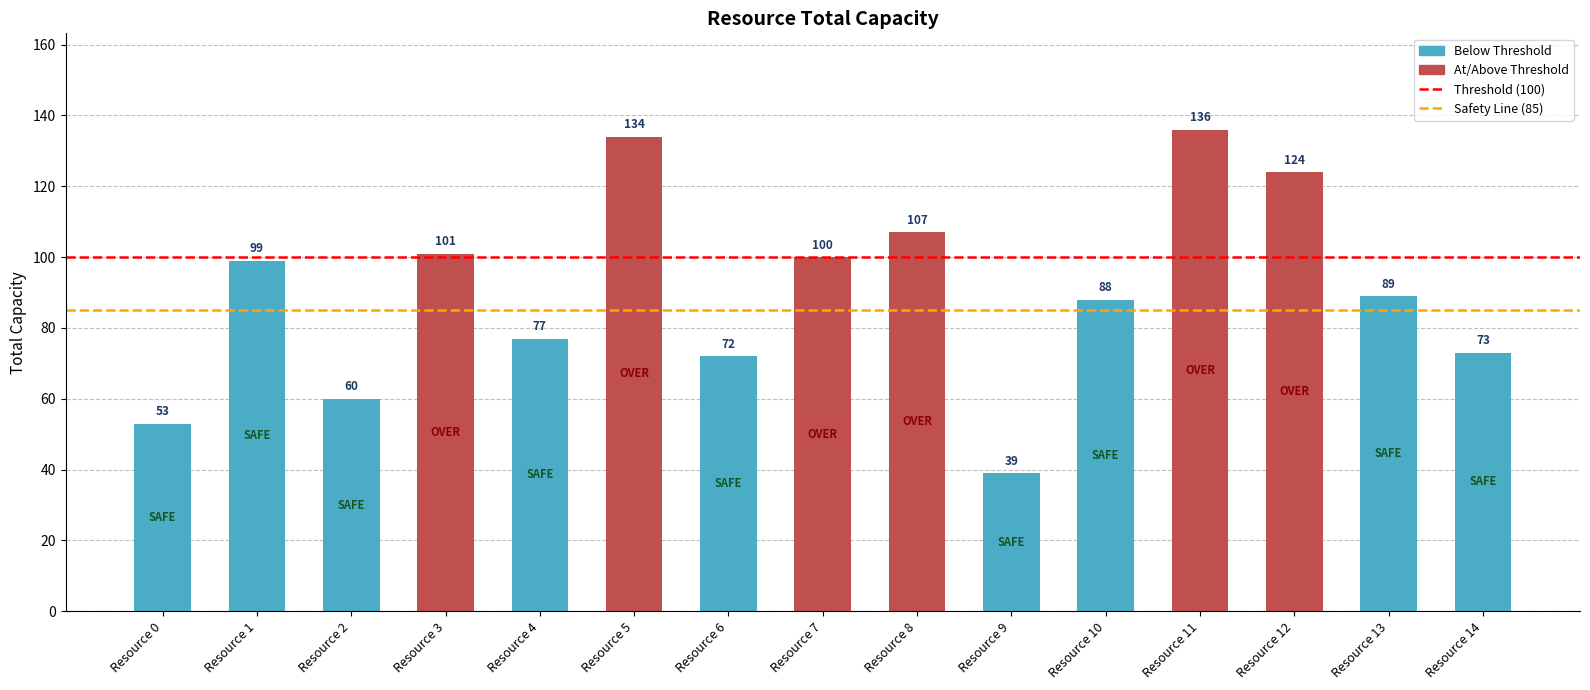

Between Resource 13 and Resource 11, which is larger?

Resource 11